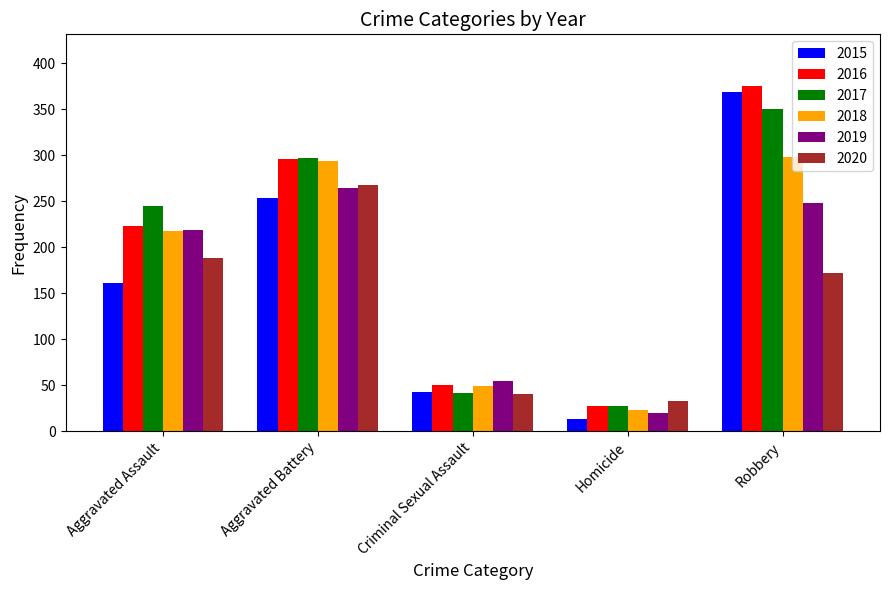

The 2019 series shows 248 at Robbery. True or false?

True